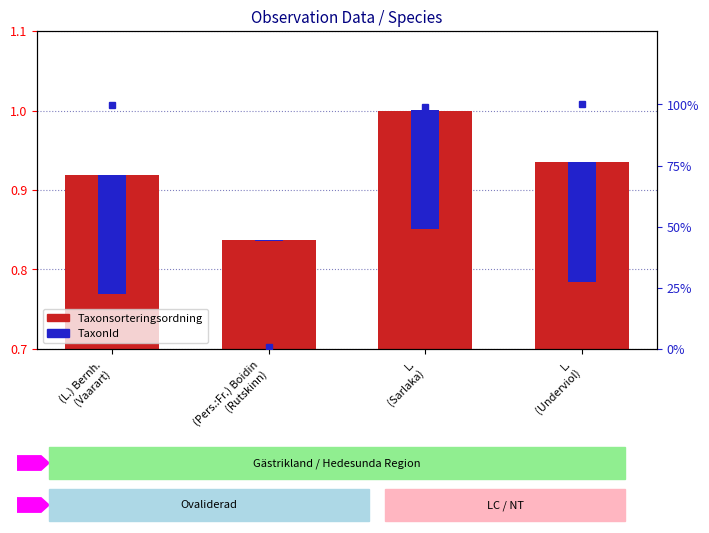

Read the Taxonsorteringsordning value at L.
(Sarlaka).

1.0